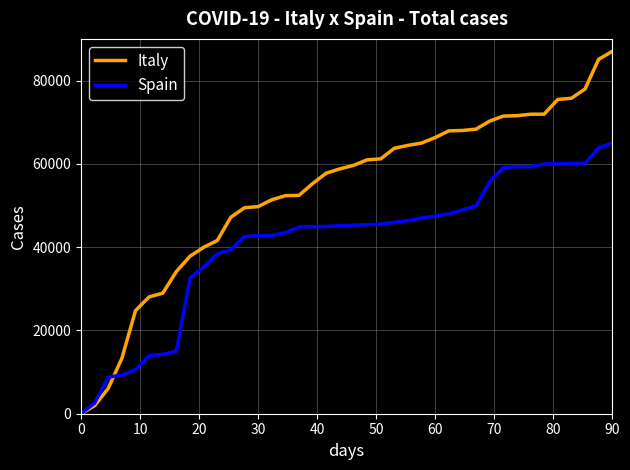

List the series in order of their overall mean, highest first.

Italy, Spain